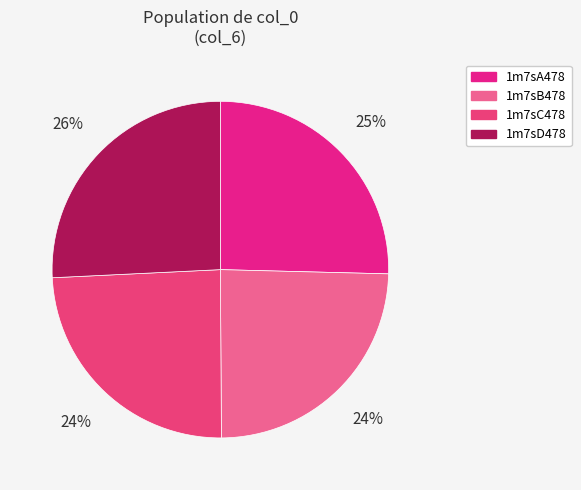

How many segments does this pie chart have?

4